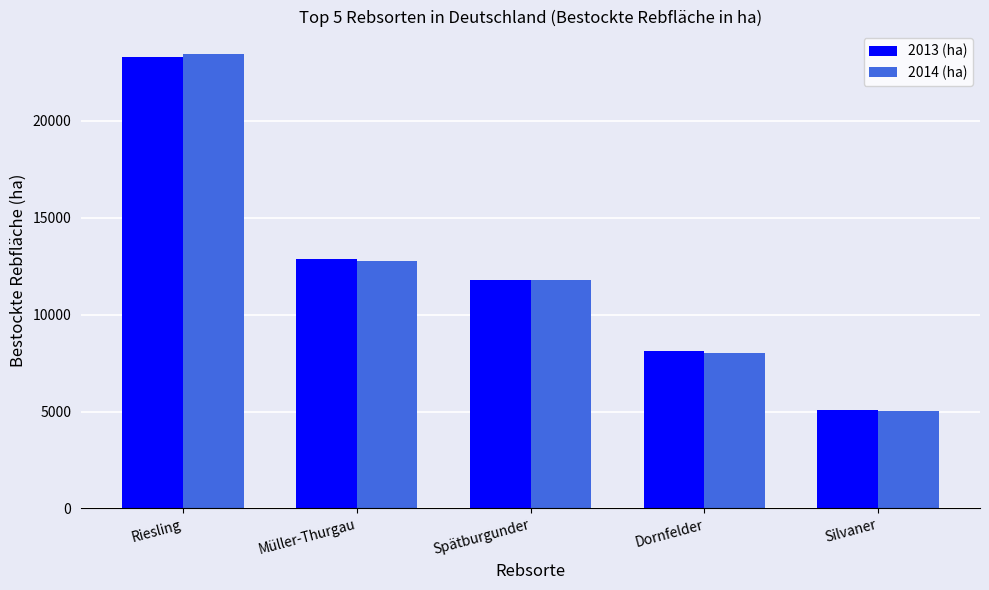

Is the value of 2013 (ha) at Spätburgunder greater than the value of 2014 (ha) at Riesling?

No